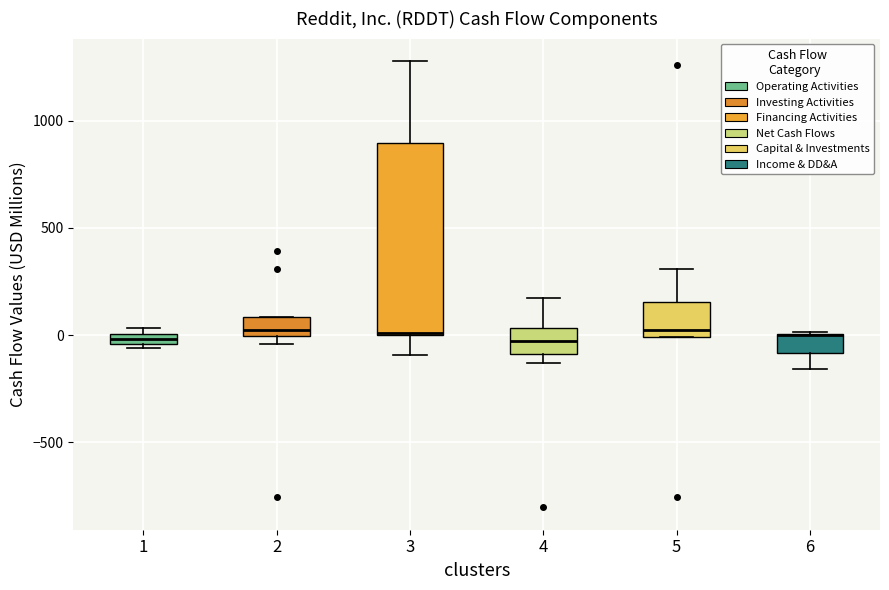

Comparing the boxes themselves (not the whiskers), which one is the tallest?

3